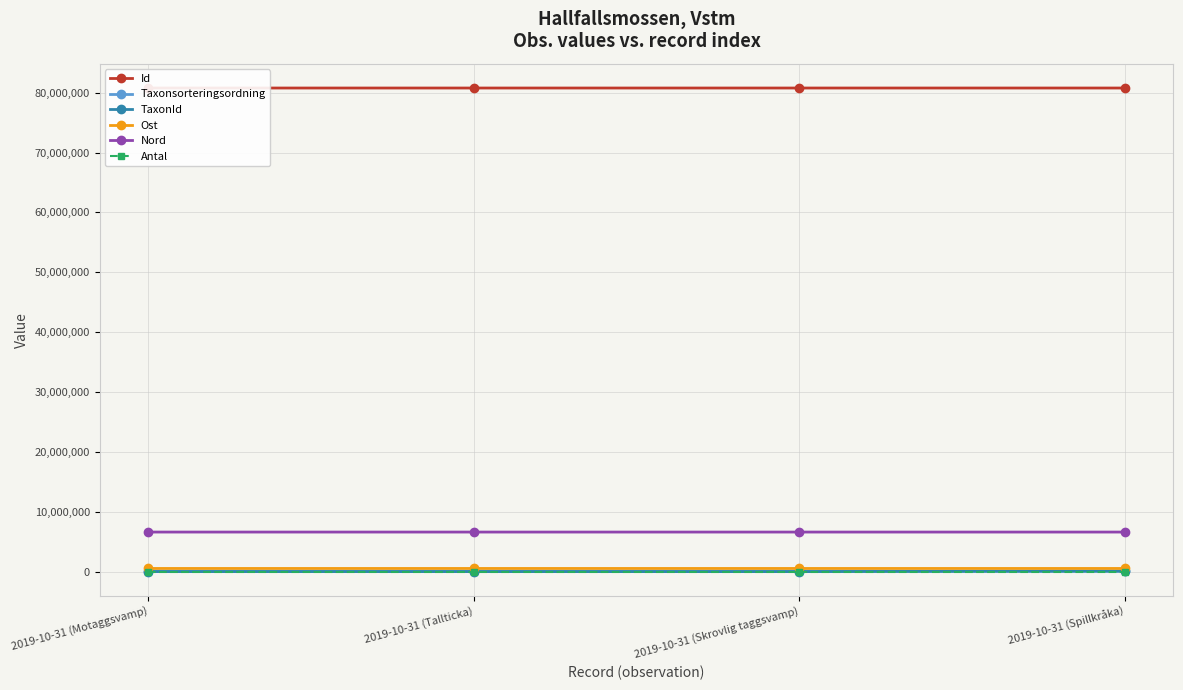

True or false: Taxonsorteringsordning has more than 2 points higher than both neighbors.

False